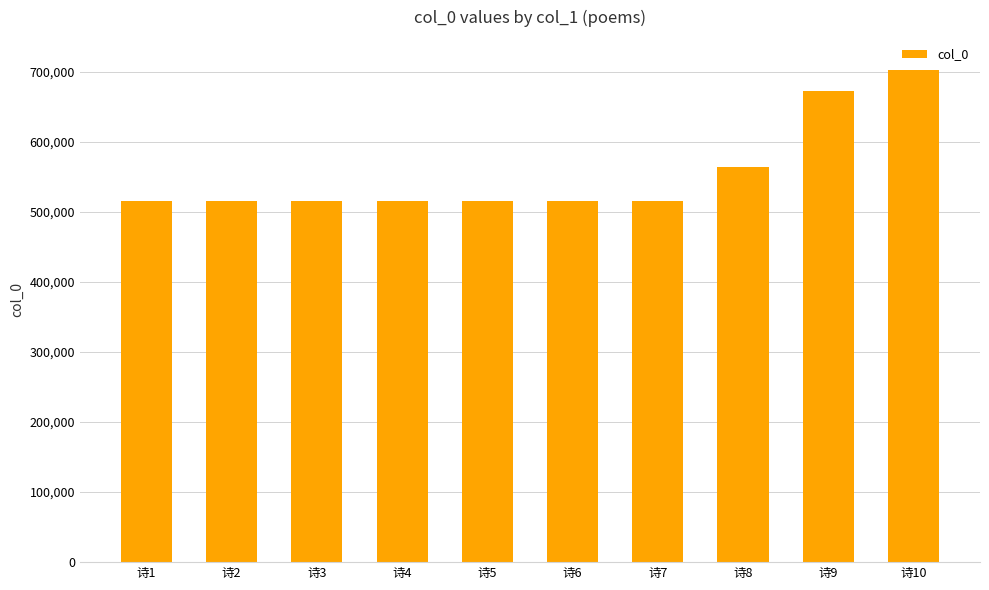

The value at 诗4 is 341670. True or false?

False